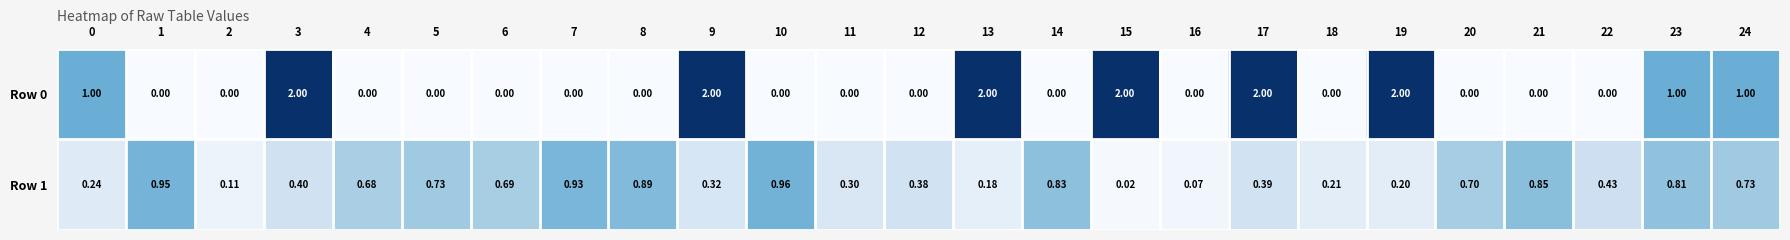

Which series changed the most between 5 and 20?

Row 1